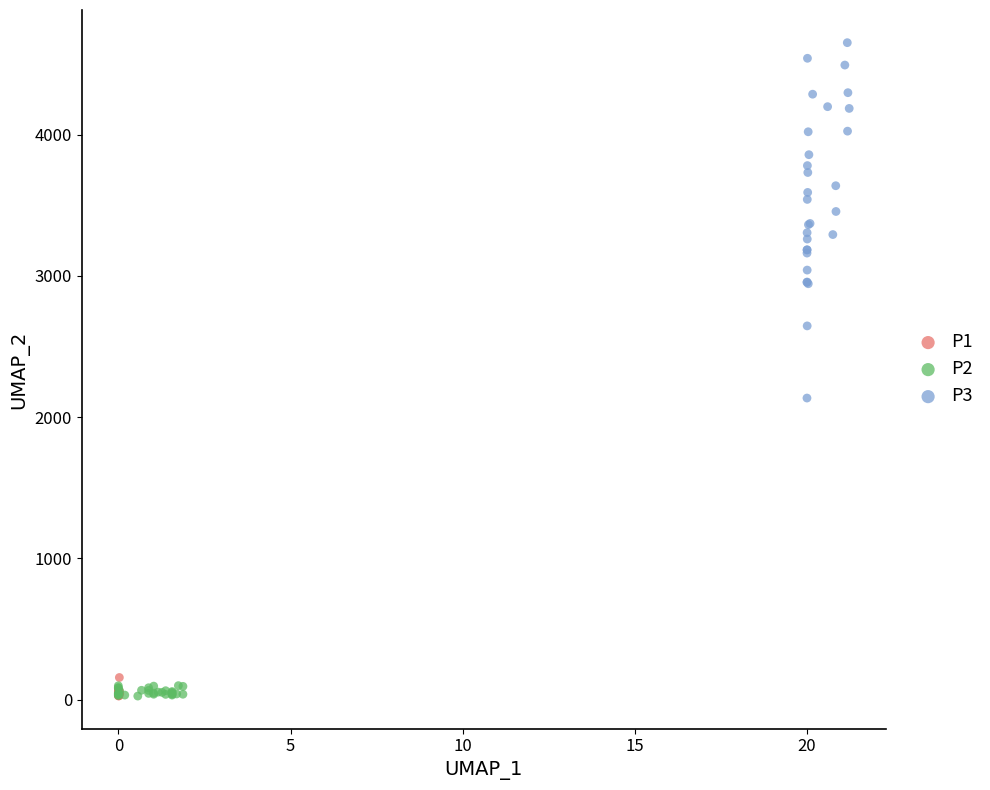

Which series reaches the maximum Y coordinate?

P3